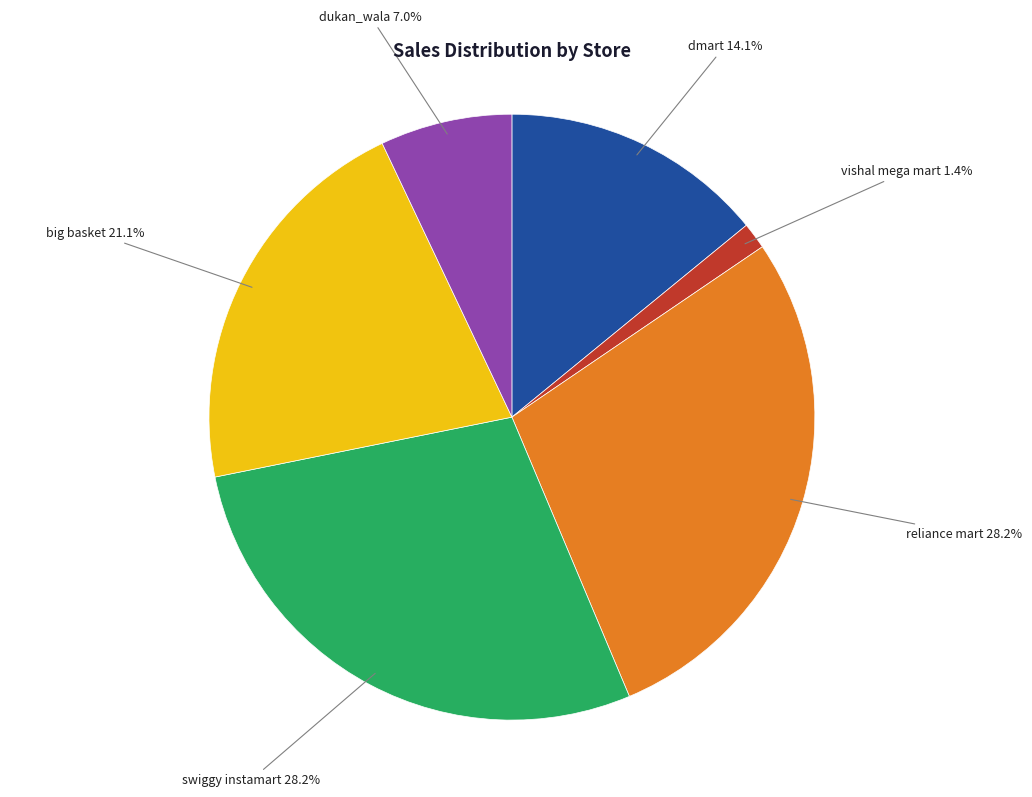

To the nearest percent, what portion does big basket represent?

21%